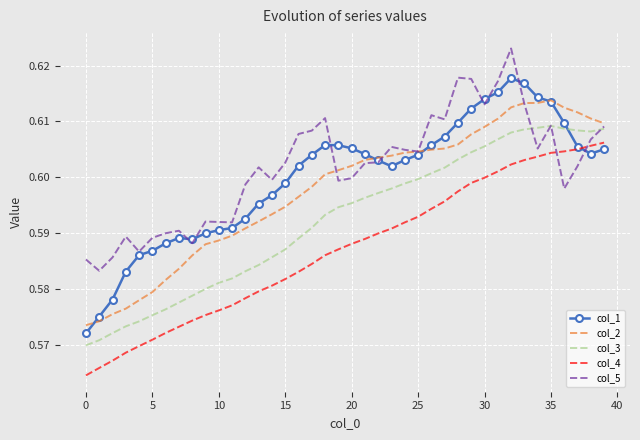

List the series in order of their peak value, highest first.

col_5, col_1, col_2, col_3, col_4